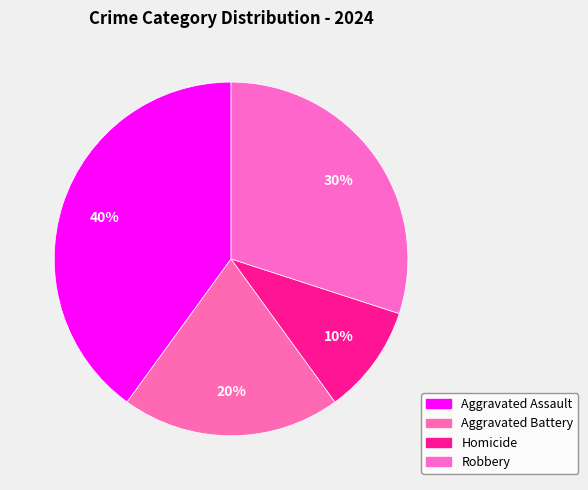

How many segments does this pie chart have?

4